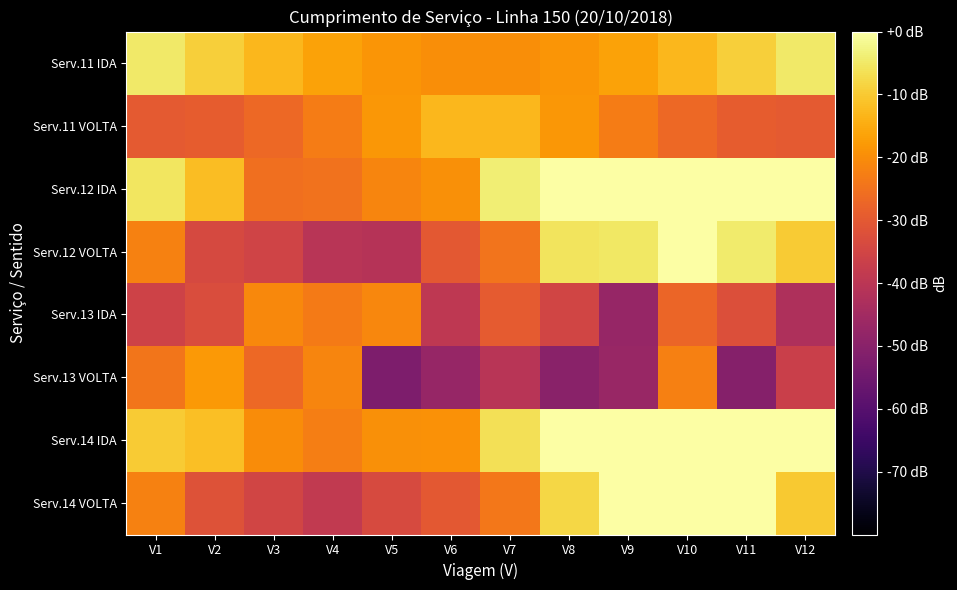

What is the difference between the highest and lowest values at V1?

30.7